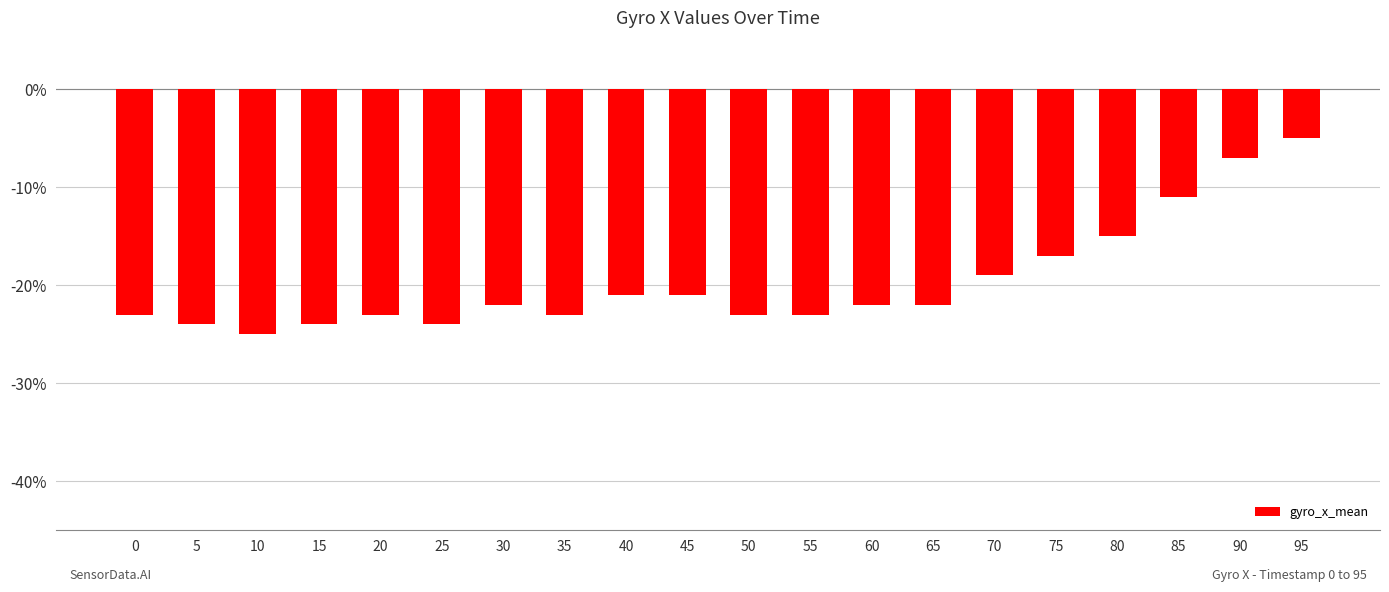

What is the average value?

-20